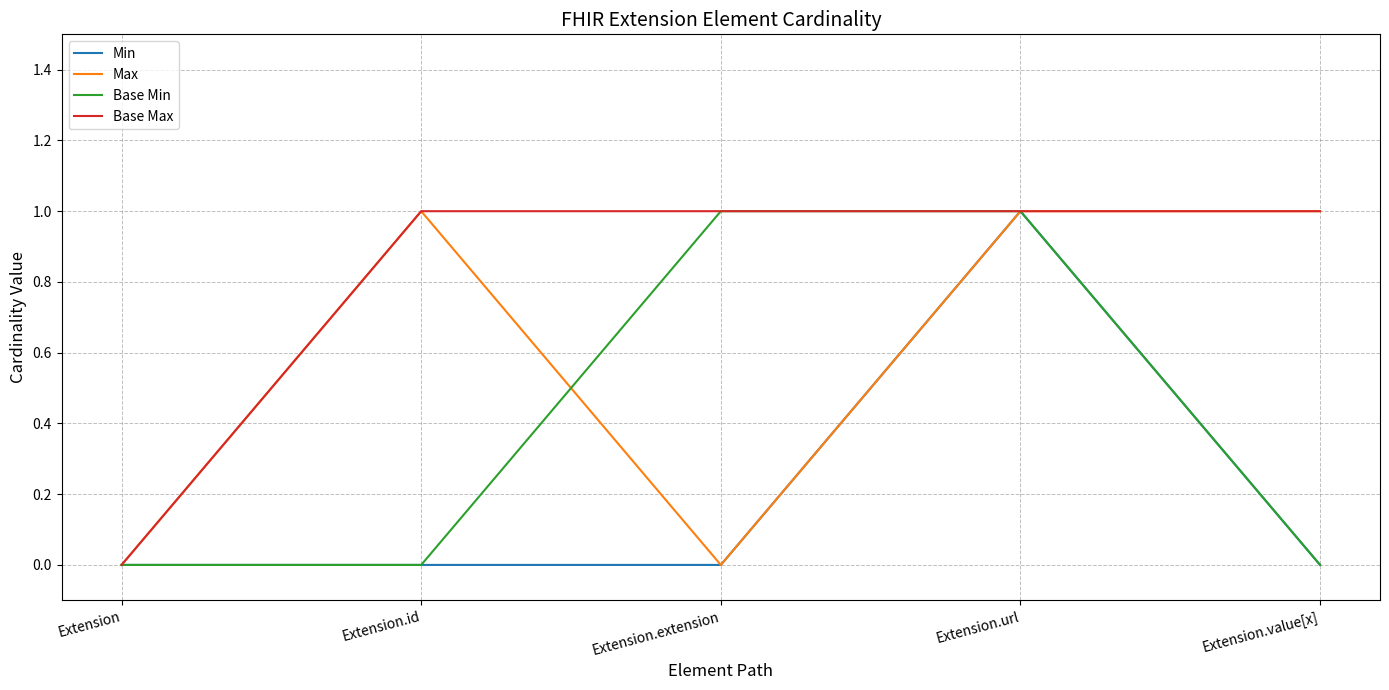

Is the value of Min at Extension.extension greater than the value of Base Min at Extension.url?

No